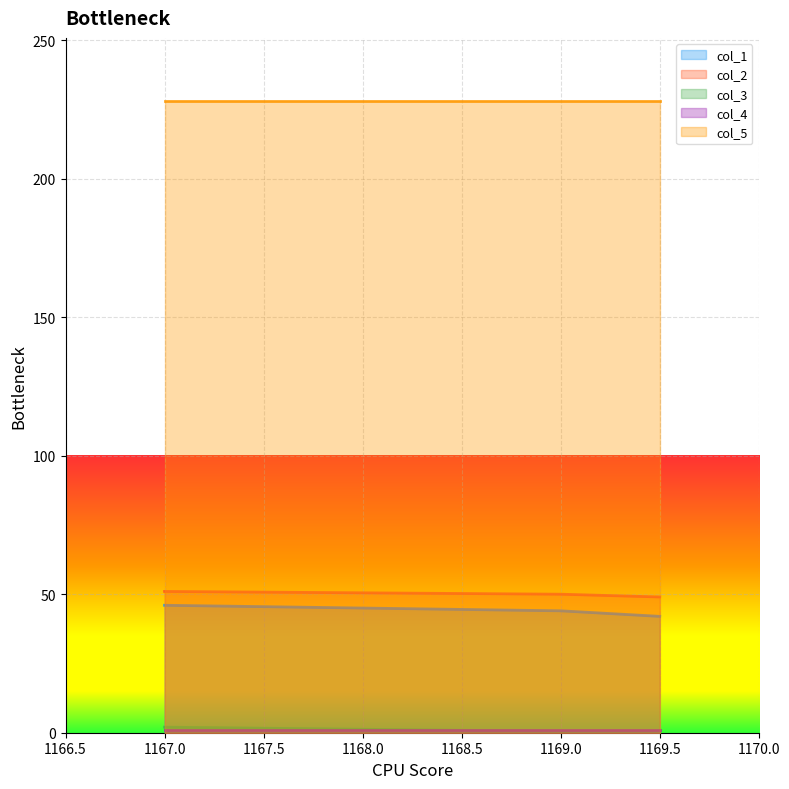

Is it true that col_5 equals 228.0 at 1169.0?

True